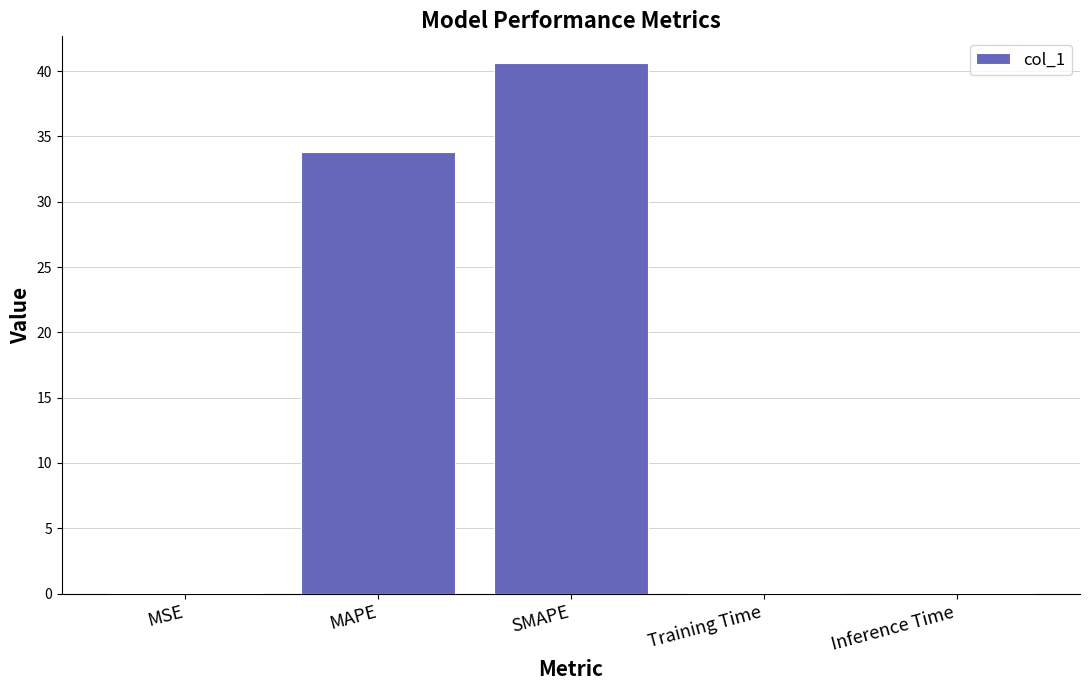

True or false: the data shows 0.0 at Training Time.

True